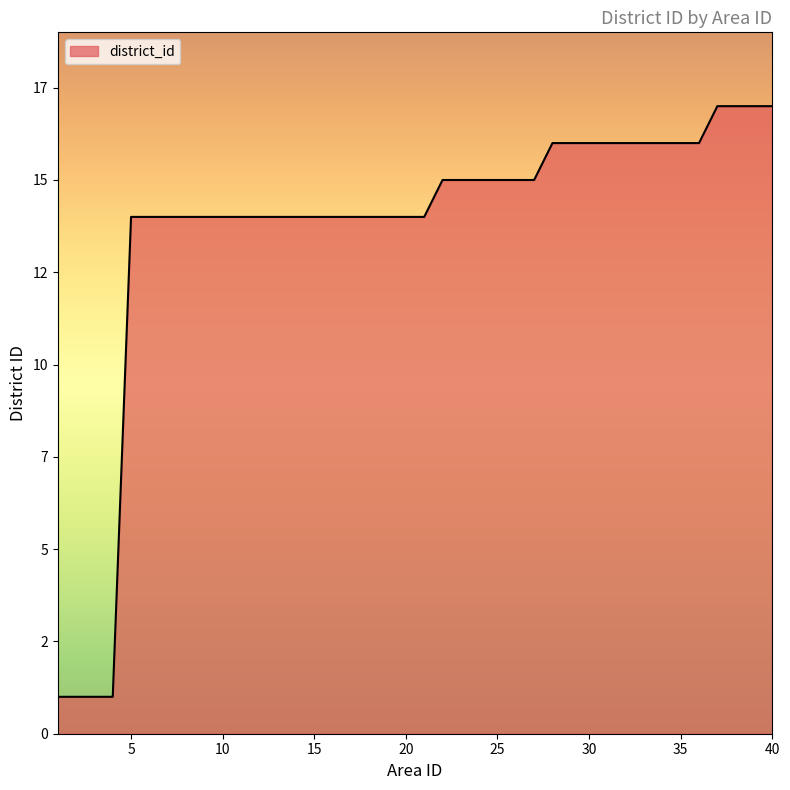

List the labels in order of value, smallest first.

1, 2, 3, 4, 5, 6, 7, 8, 9, 10, 11, 12, 13, 14, 15, 16, 17, 18, 19, 20, 21, 22, 23, 24, 25, 26, 27, 28, 29, 30, 31, 32, 33, 34, 35, 36, 37, 38, 39, 40